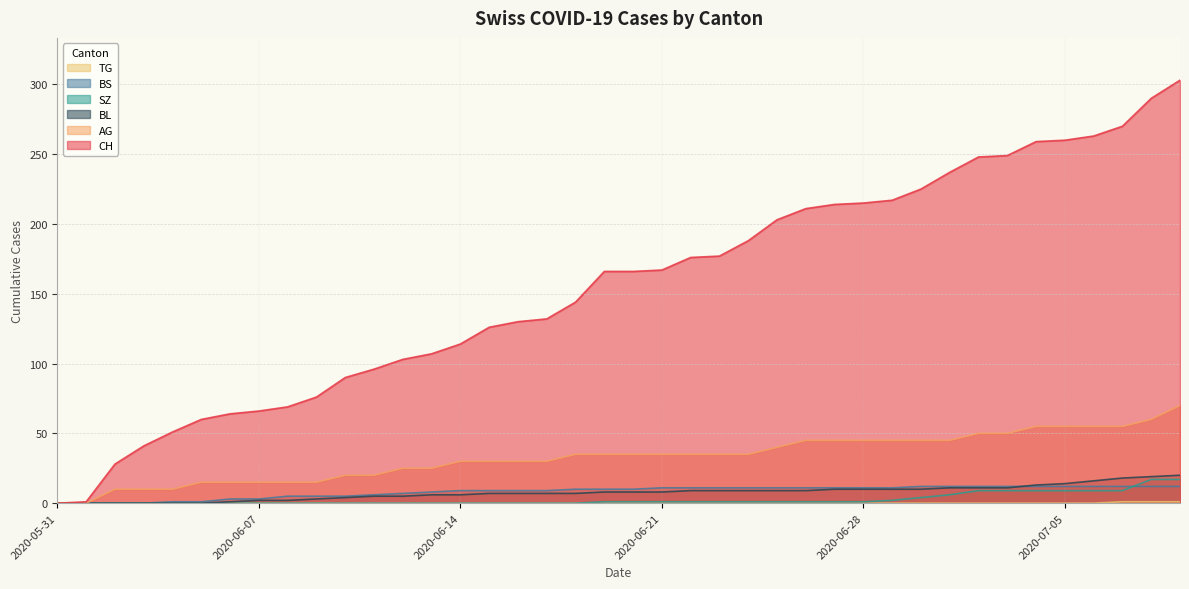

Which category has the lowest value in the BL series?

2020-05-31